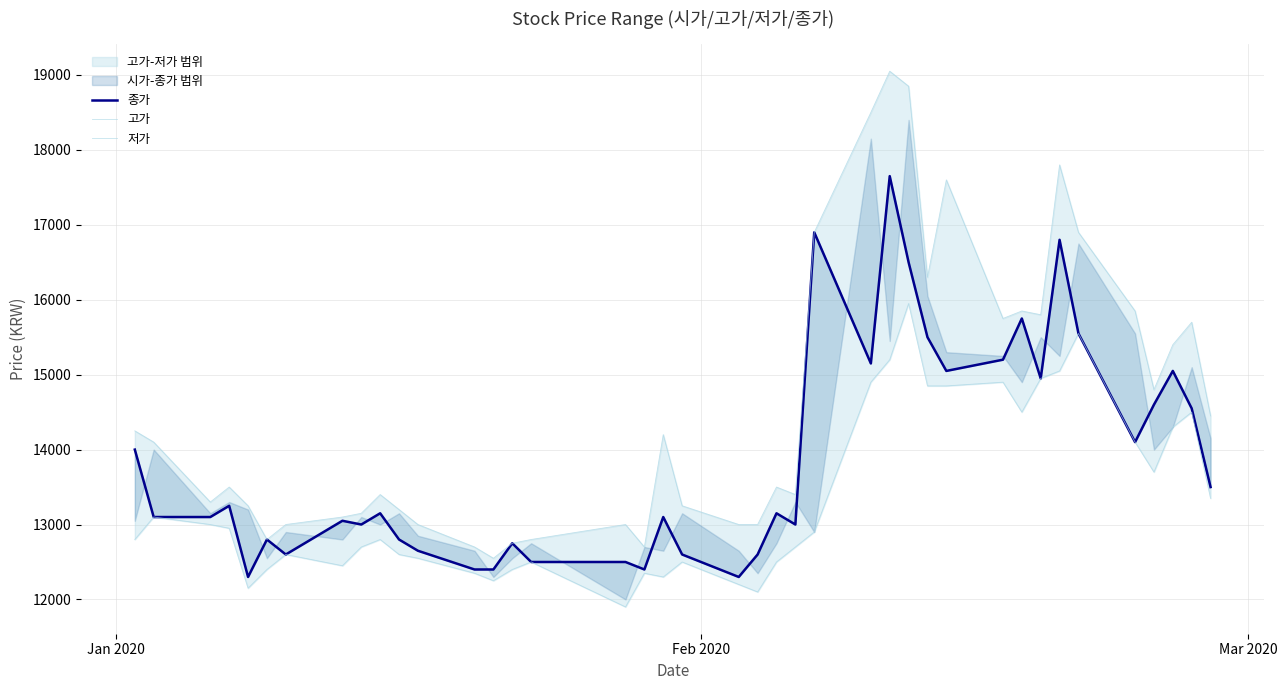

What is the value of the 저가 point at the 16th from the left?

12500